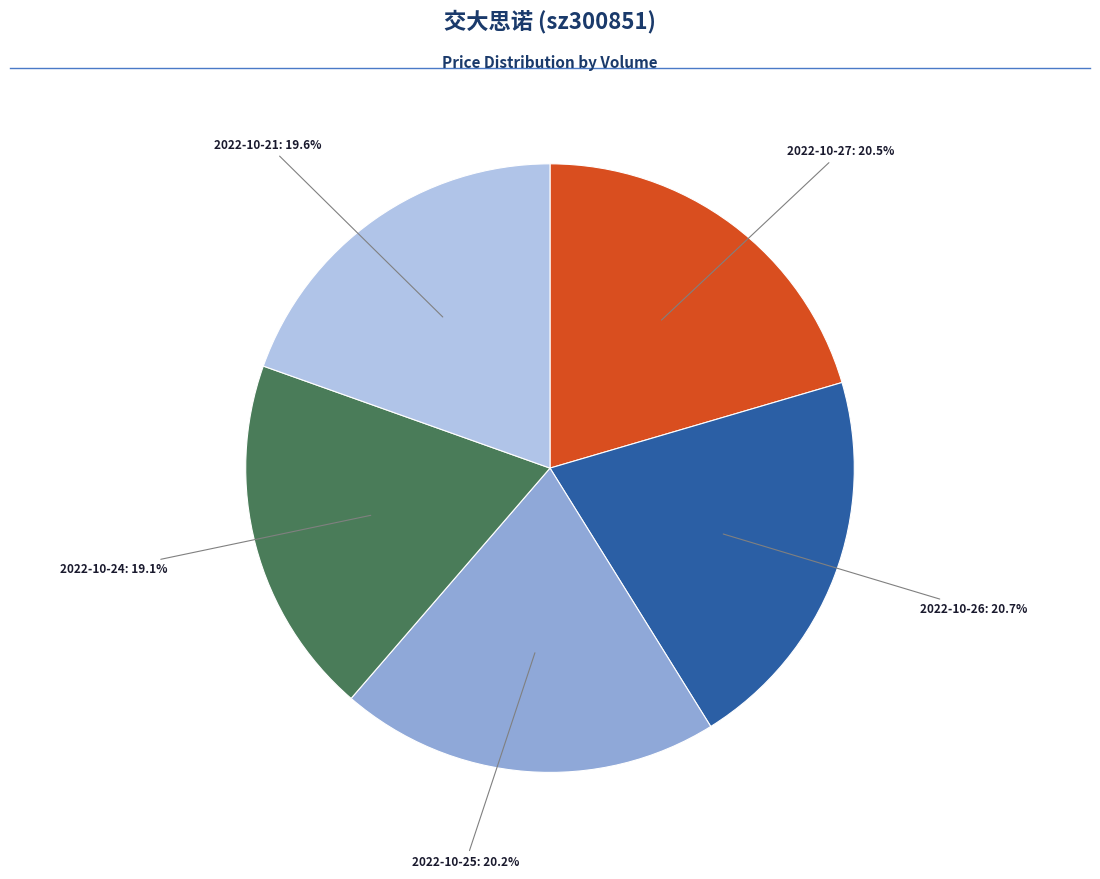

What is the ratio of the value at 2022-10-21: 19.6% to the value at 2022-10-26: 20.7%?

0.9